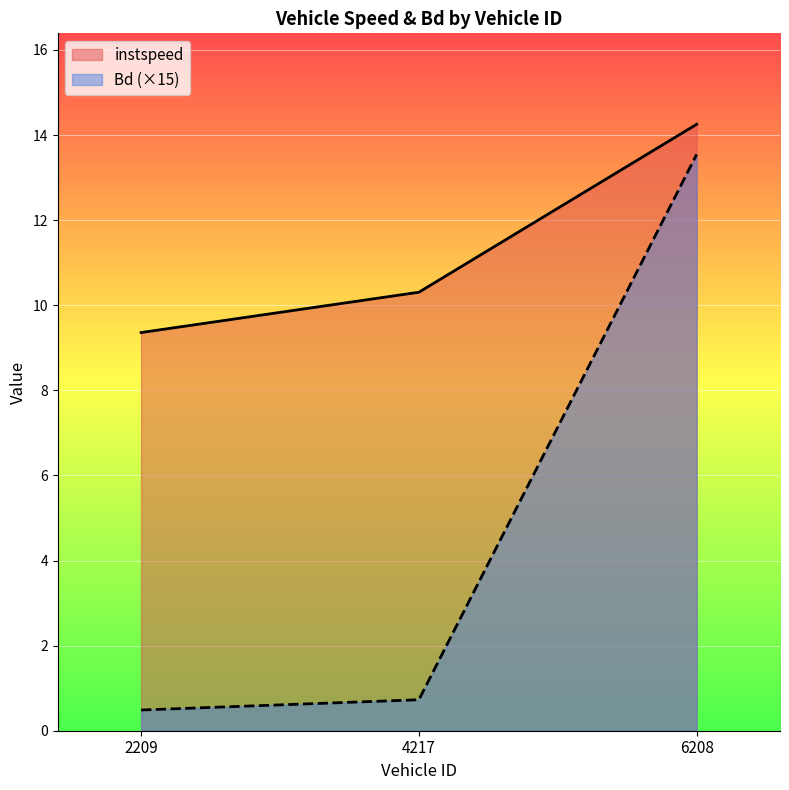

What is the greatest value displayed?

14.3